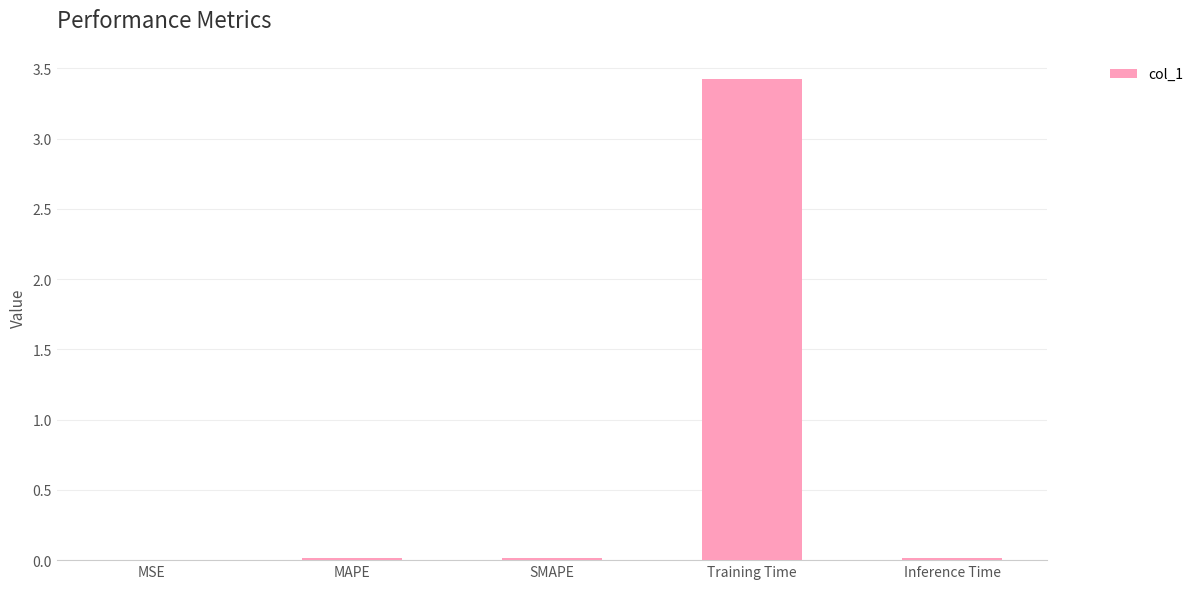

Which has a higher value, Inference Time or Training Time?

Training Time